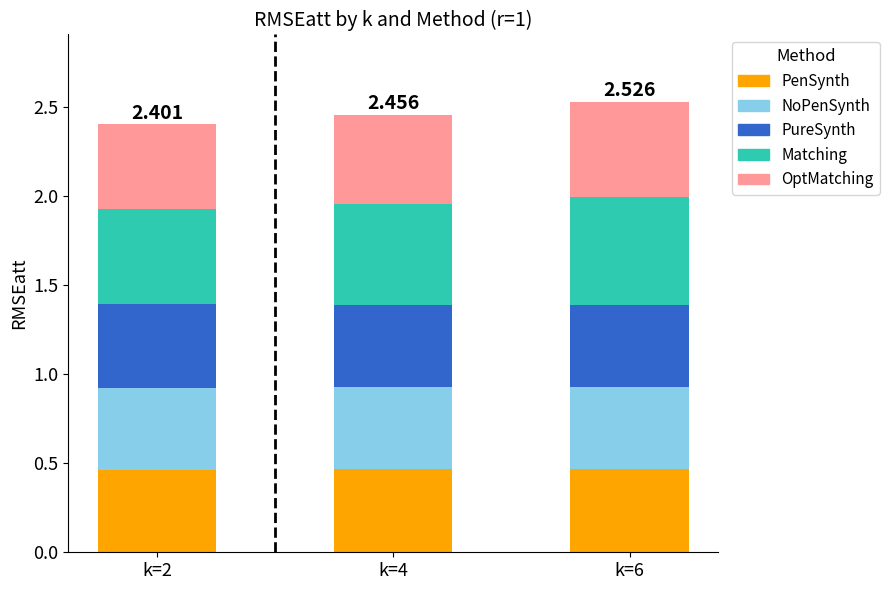

What are all the series names shown in the legend?

PenSynth, NoPenSynth, PureSynth, Matching, OptMatching